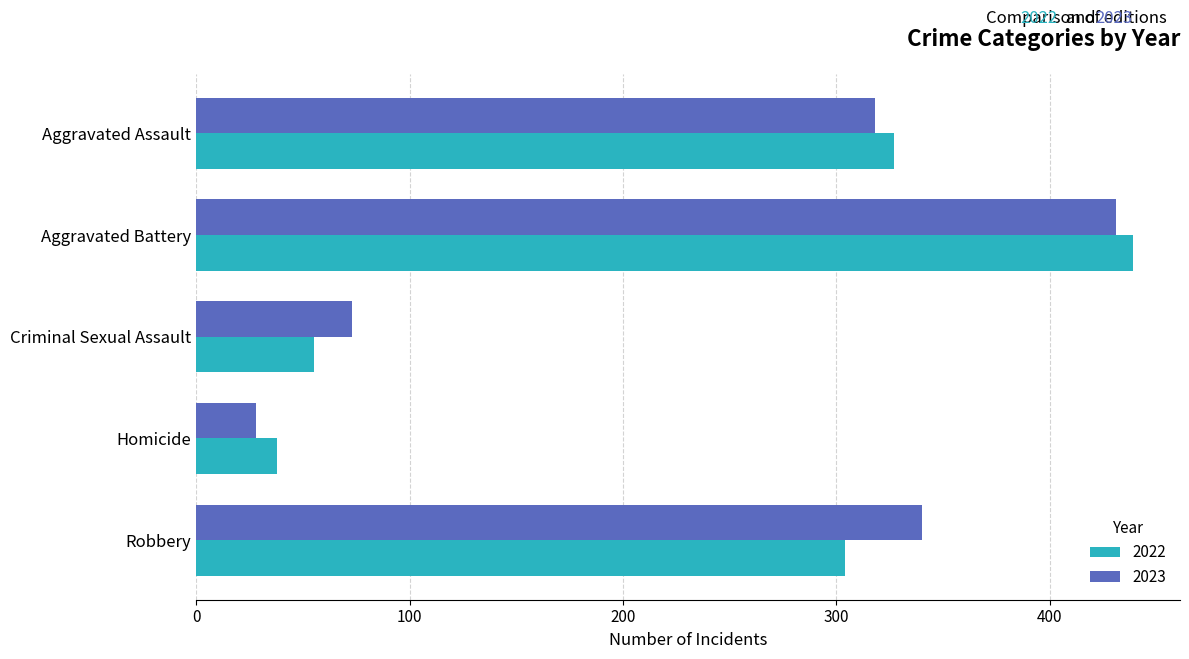

The 2023 series shows 73 at Criminal Sexual Assault. True or false?

True